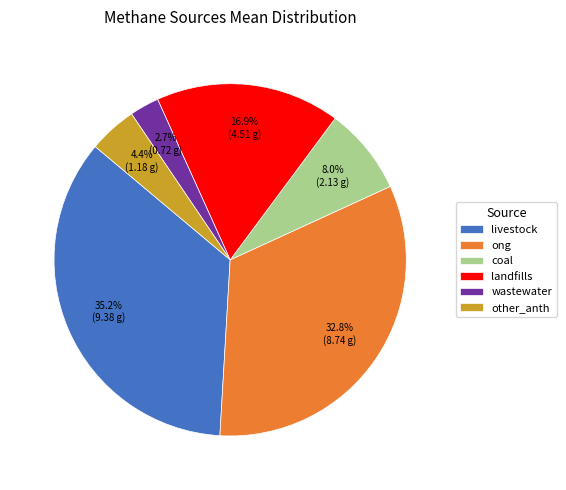

To the nearest percent, what is the combined percentage of landfills and livestock?

52%